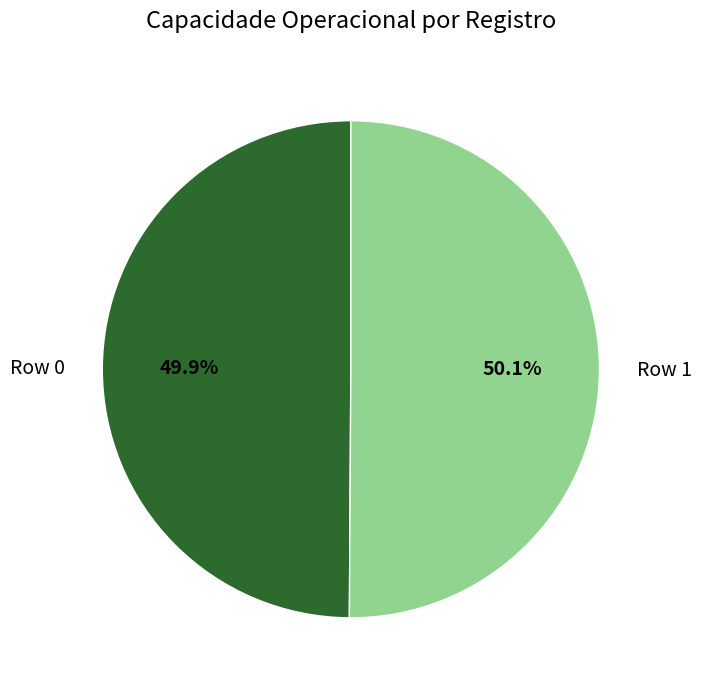

The Row 0 slice represents 50% of the pie. True or false?

True